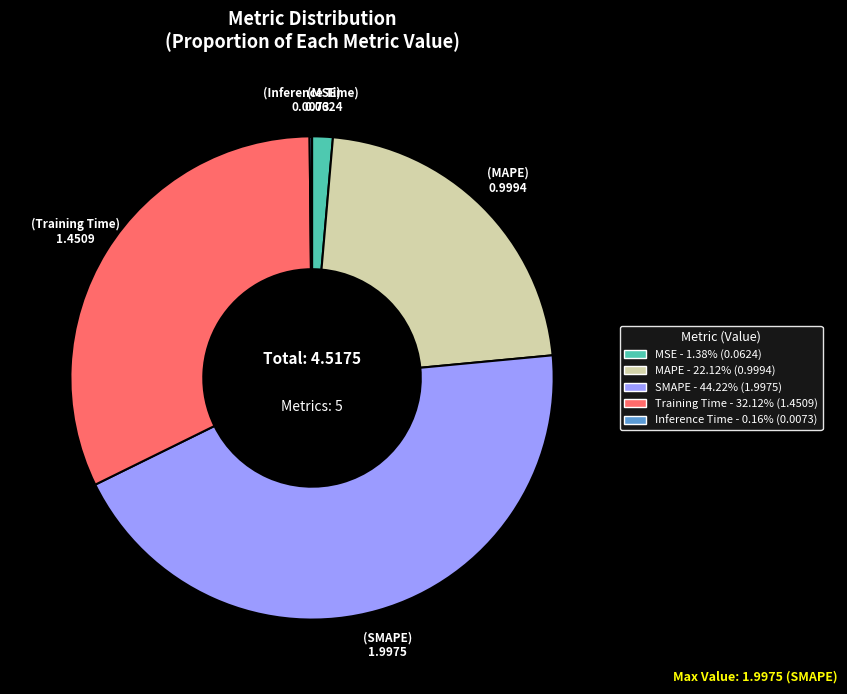

Is there any slice that represents more than half of the pie?

No